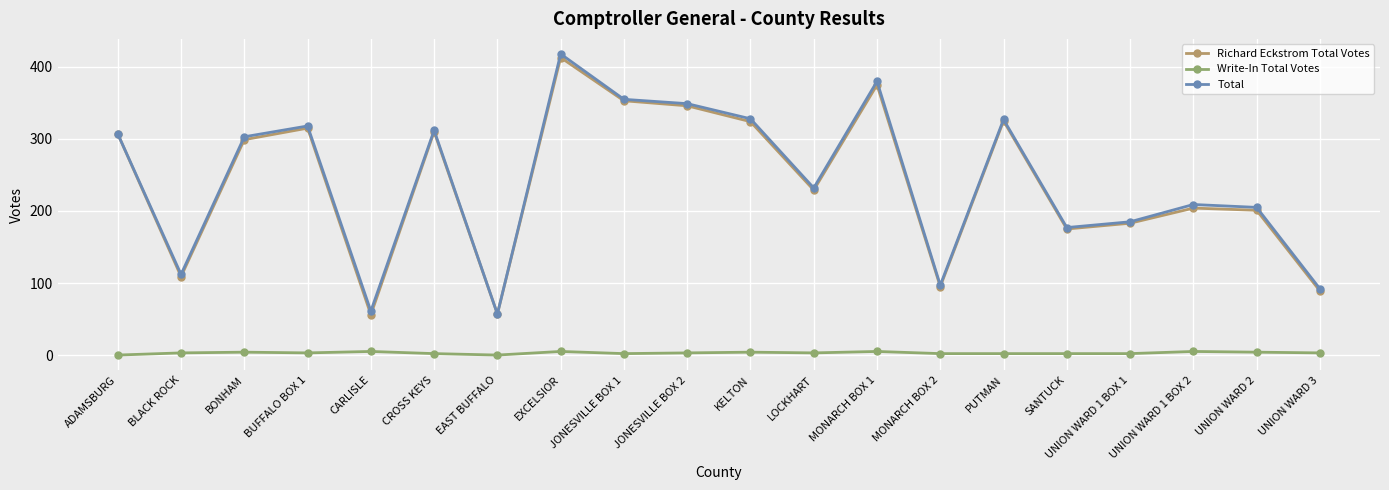

What position from the right is BLACK ROCK?

19